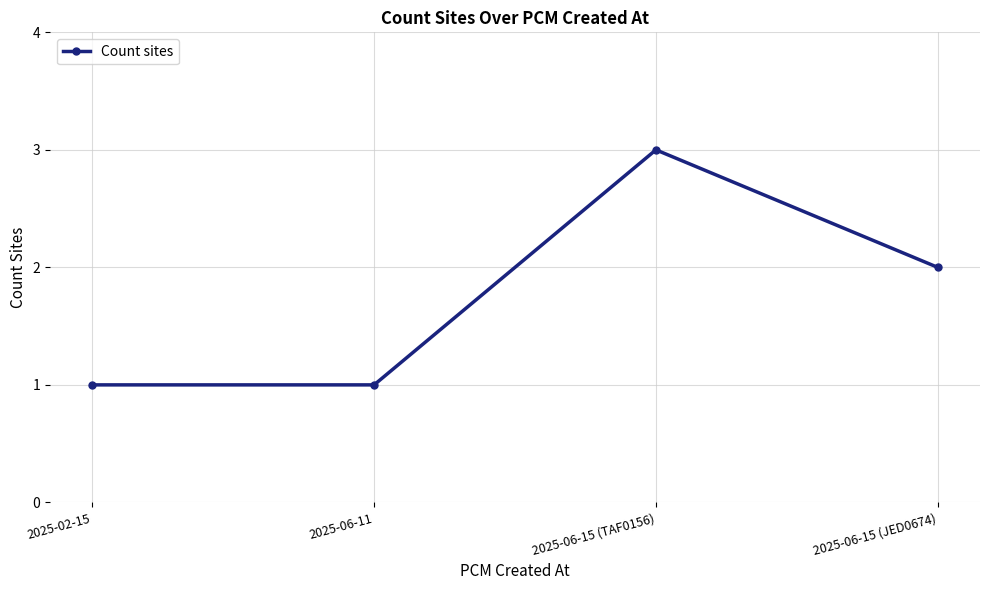

Reading left to right, transcribe all the data shown in this chart.

2025-02-15=1	2025-06-11=1	2025-06-15 (TAF0156)=3	2025-06-15 (JED0674)=2